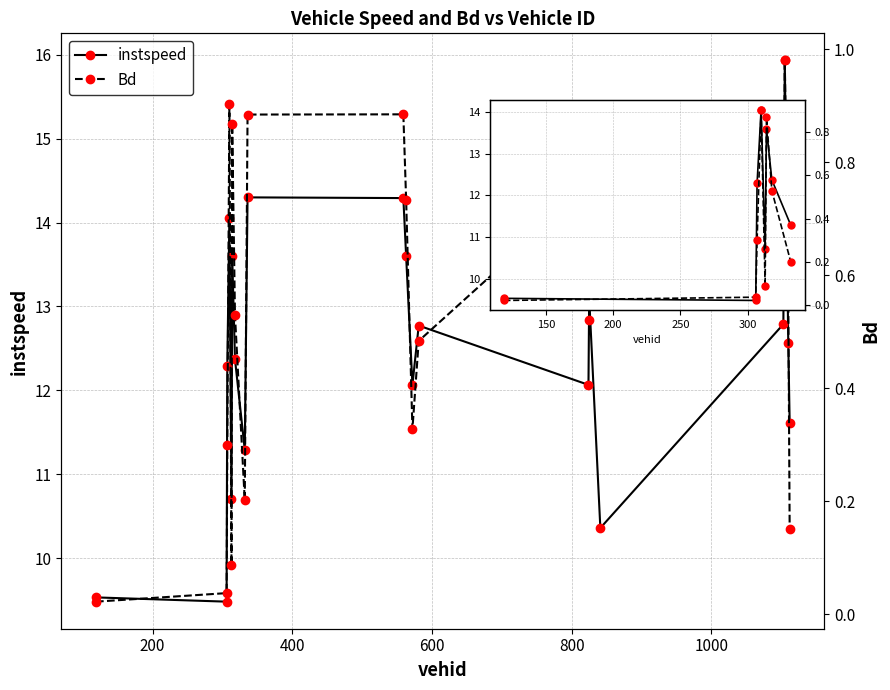

Which series has the largest range (max minus min)?

instspeed